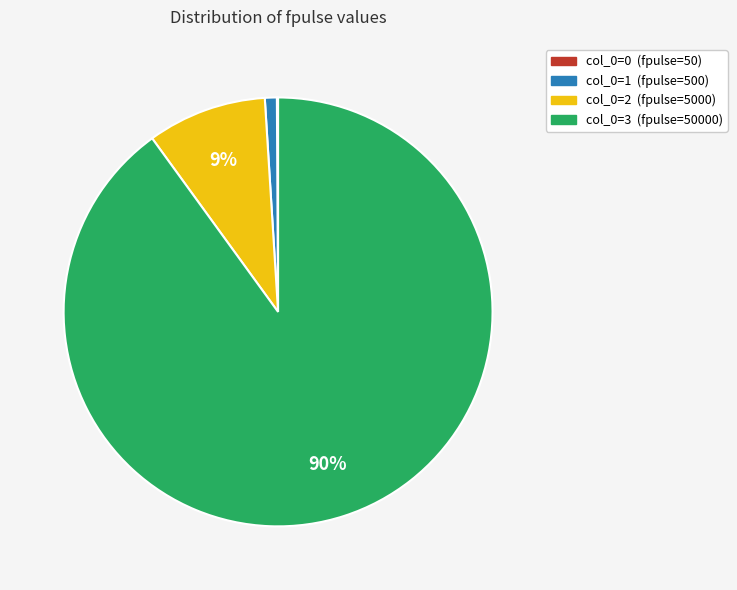

To the nearest percent, what is the average slice percentage?

25%